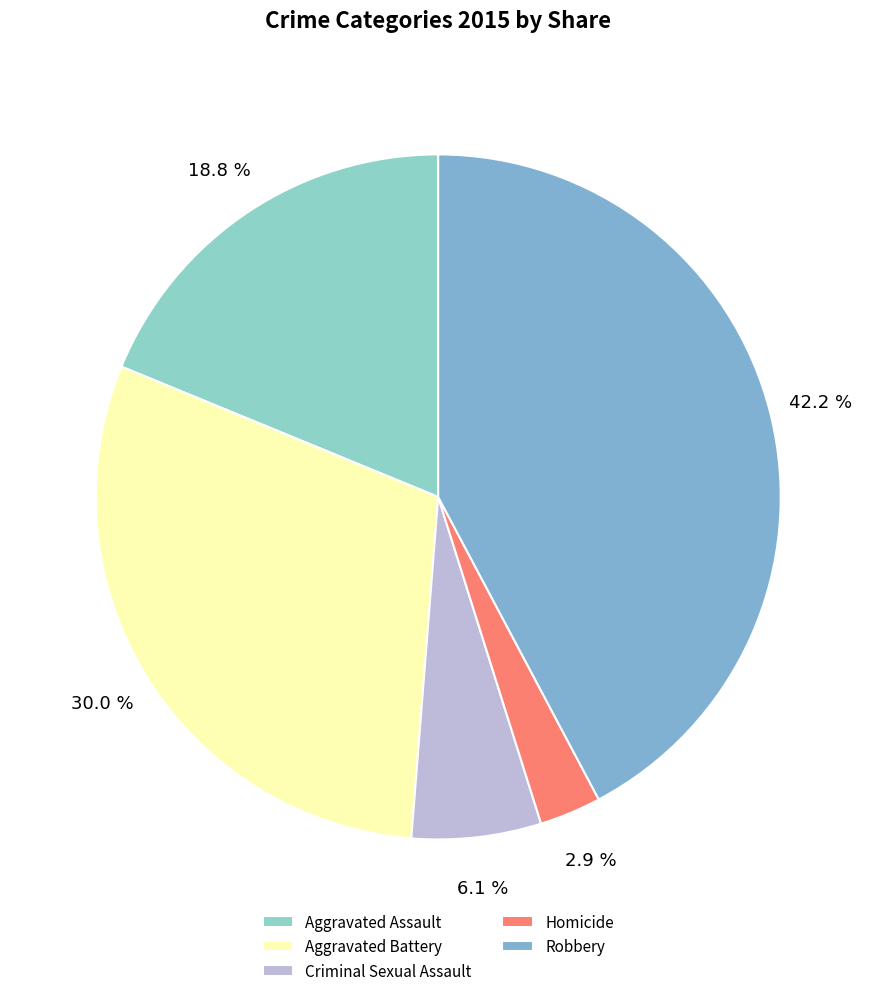

To the nearest percent, what portion does Aggravated Assault represent?

19%